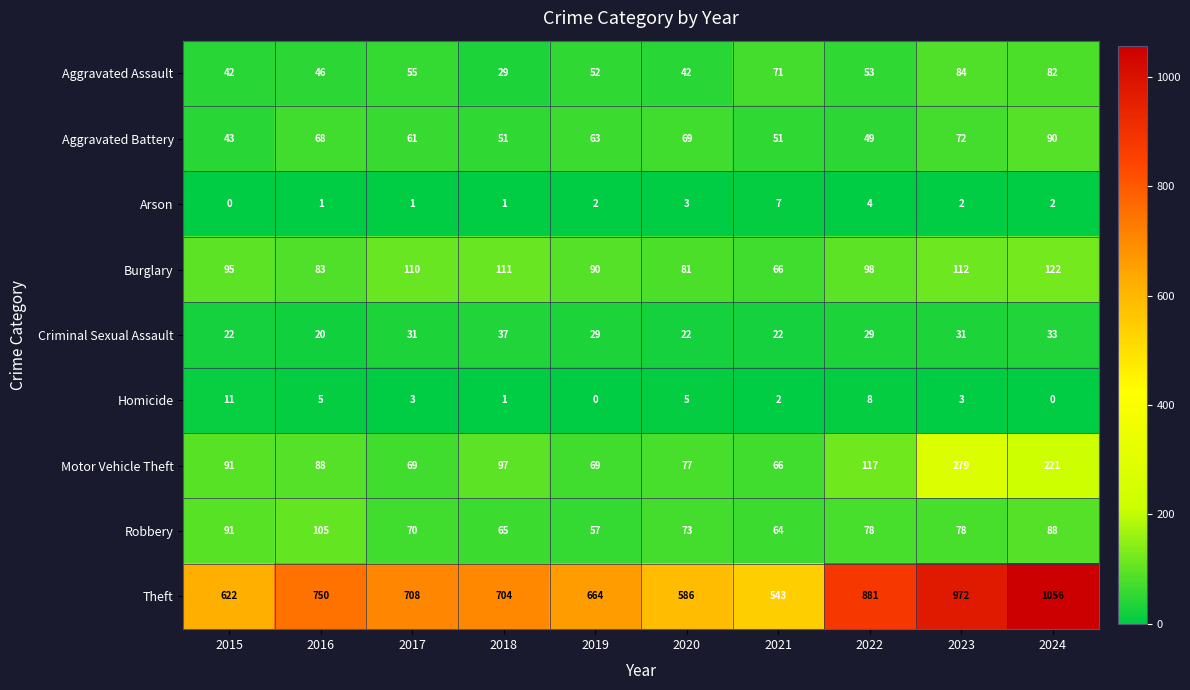

Which label corresponds to the largest value in the chart?

2024